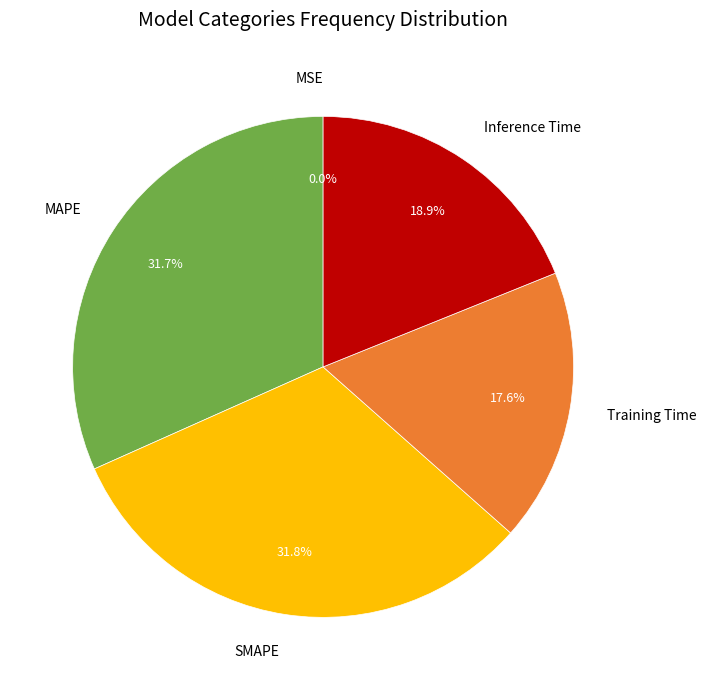

The MAPE slice represents 32% of the pie. True or false?

True